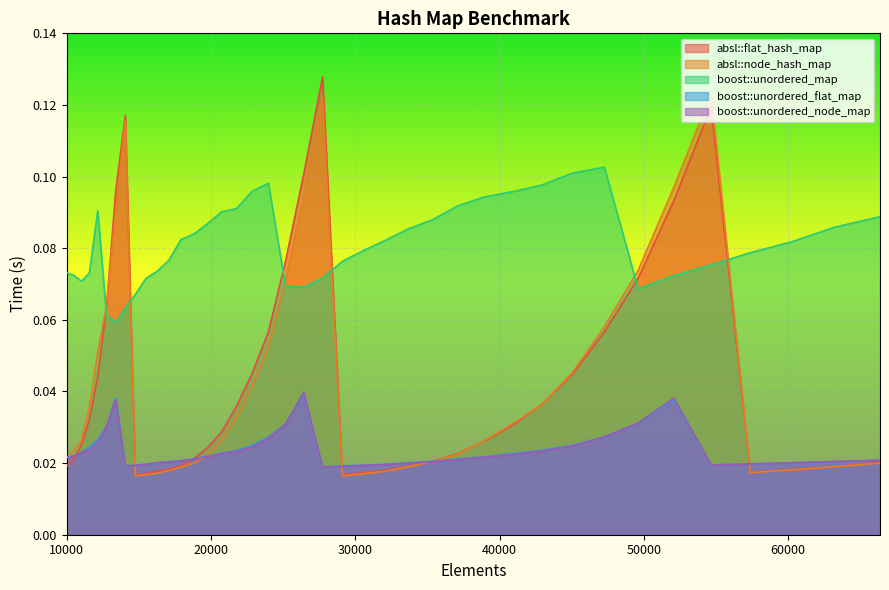

Reading right to left, transcribe all the data shown in this chart.

absl::flat_hash_map: 0.0	0.0	0.0	0.0	0.1	0.1	0.1	0.1	0.0	0.0	0.0	0.0	0.0	0.0	0.0	0.0	0.0	0.0	0.1	0.1	0.1	0.1	0.0	0.0	0.0	0.0	0.0	0.0	0.0	0.0	0.0	0.0	0.1	0.1	0.1	0.0	0.0	0.0	0.0	0.0
absl::node_hash_map: 0.0	0.0	0.0	0.0	0.1	0.1	0.1	0.1	0.0	0.0	0.0	0.0	0.0	0.0	0.0	0.0	0.0	0.0	0.1	0.1	0.1	0.1	0.0	0.0	0.0	0.0	0.0	0.0	0.0	0.0	0.0	0.0	0.1	0.1	0.1	0.1	0.0	0.0	0.0	0.0
boost::unordered_map: 0.1	0.1	0.1	0.1	0.1	0.1	0.1	0.1	0.1	0.1	0.1	0.1	0.1	0.1	0.1	0.1	0.1	0.1	0.1	0.1	0.1	0.1	0.1	0.1	0.1	0.1	0.1	0.1	0.1	0.1	0.1	0.1	0.1	0.1	0.1	0.1	0.1	0.1	0.1	0.1
boost::unordered_flat_map: 0.0	0.0	0.0	0.0	0.0	0.0	0.0	0.0	0.0	0.0	0.0	0.0	0.0	0.0	0.0	0.0	0.0	0.0	0.0	0.0	0.0	0.0	0.0	0.0	0.0	0.0	0.0	0.0	0.0	0.0	0.0	0.0	0.0	0.0	0.0	0.0	0.0	0.0	0.0	0.0
boost::unordered_node_map: 0.0	0.0	0.0	0.0	0.0	0.0	0.0	0.0	0.0	0.0	0.0	0.0	0.0	0.0	0.0	0.0	0.0	0.0	0.0	0.0	0.0	0.0	0.0	0.0	0.0	0.0	0.0	0.0	0.0	0.0	0.0	0.0	0.0	0.0	0.0	0.0	0.0	0.0	0.0	0.0